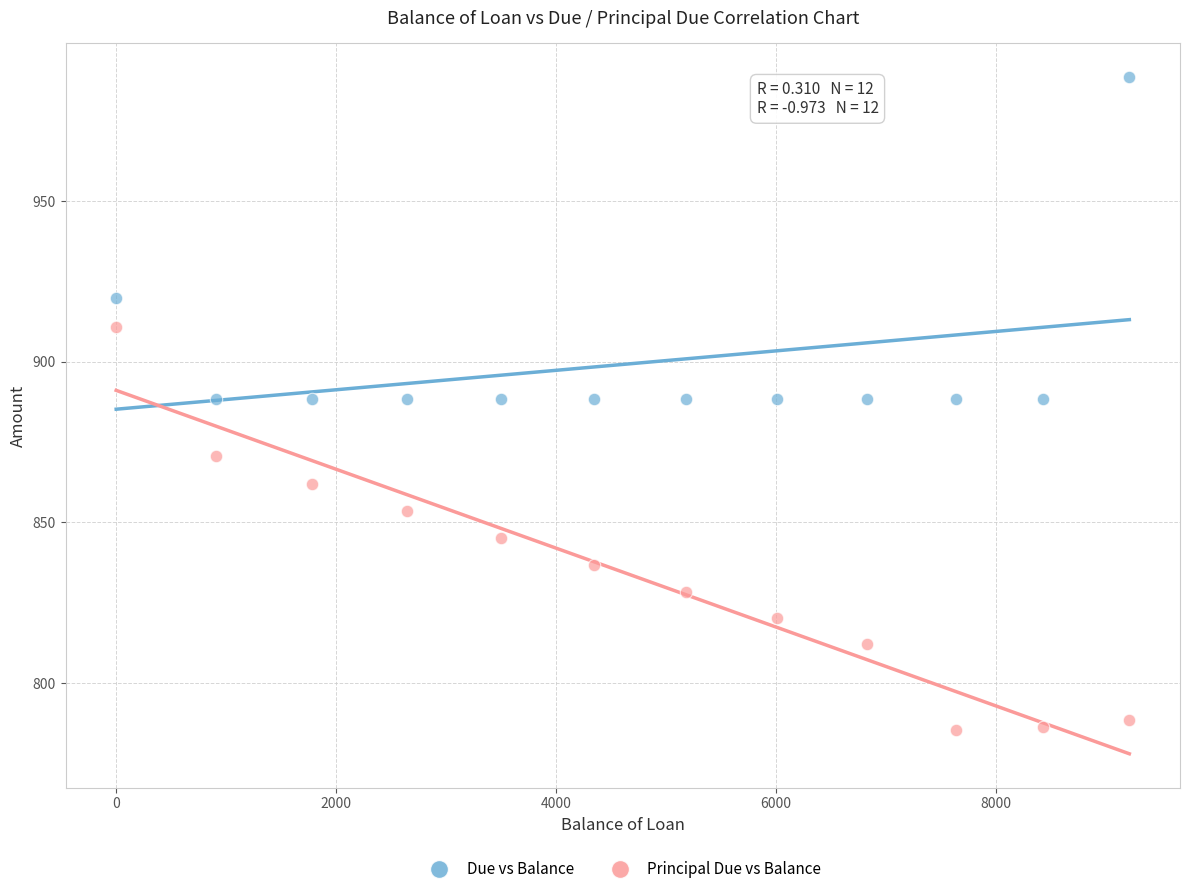

What are all the series names shown in the legend?

Due vs Balance, Principal Due vs Balance